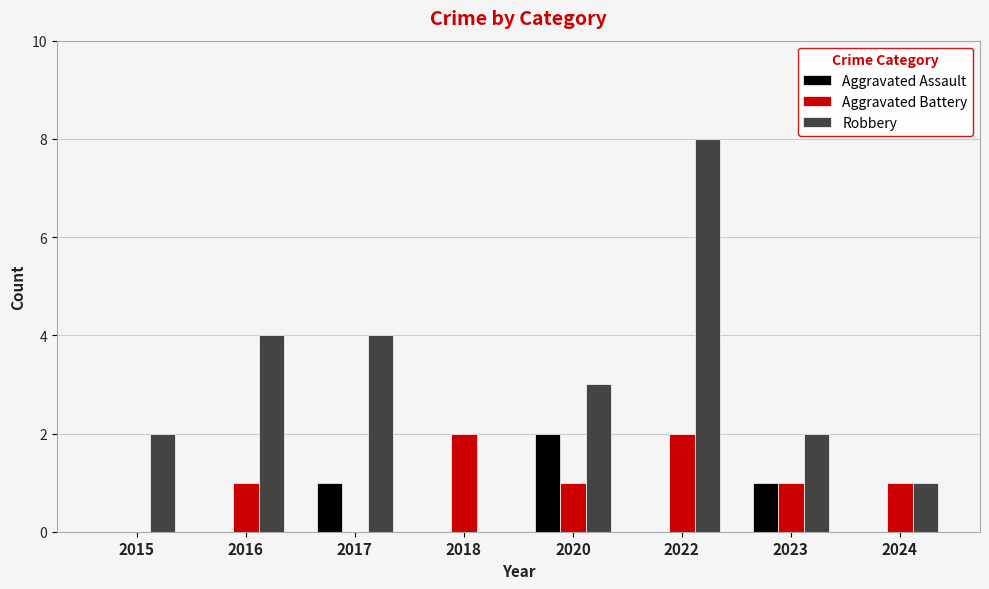

Which category has the highest value in the Aggravated Assault series?

2020